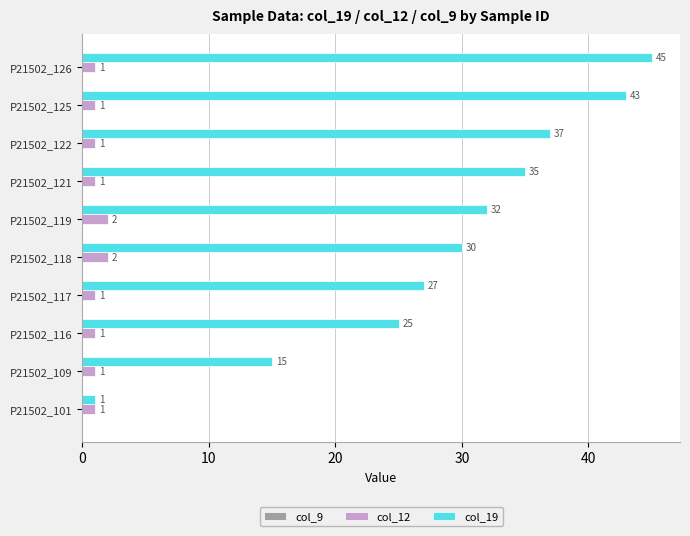

Is it true that col_12 equals 1 at P21502_122?

True